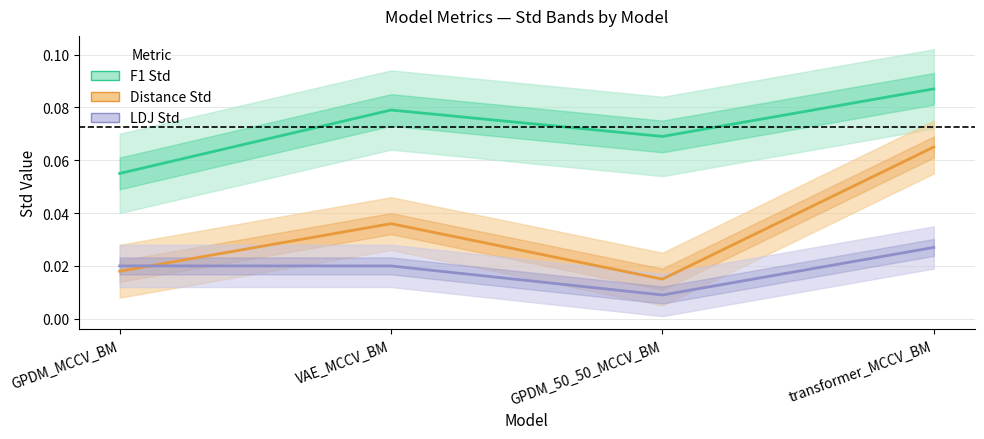

What is the lowest value of the F1 Std series?

0.1